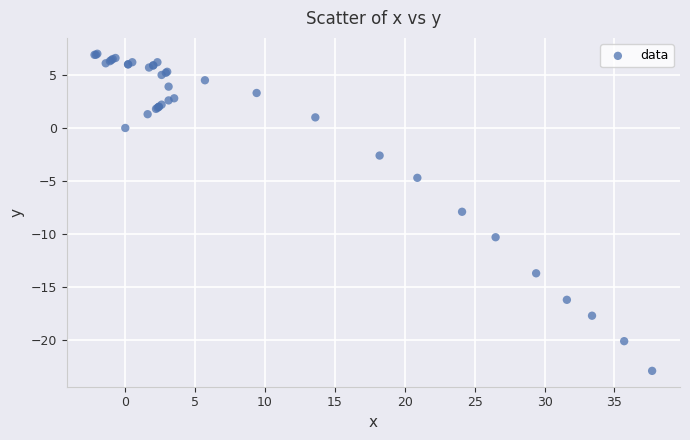

What Y value in the scatter plot is closest to -7?

-7.9